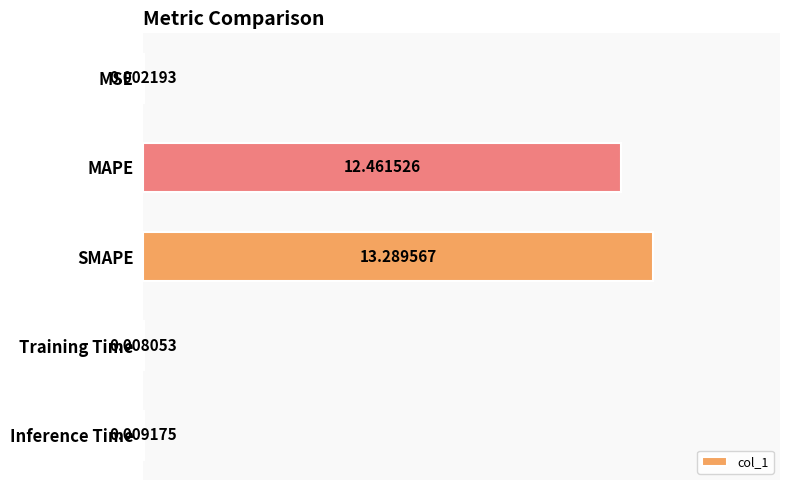

Which has a higher value, SMAPE or Inference Time?

SMAPE